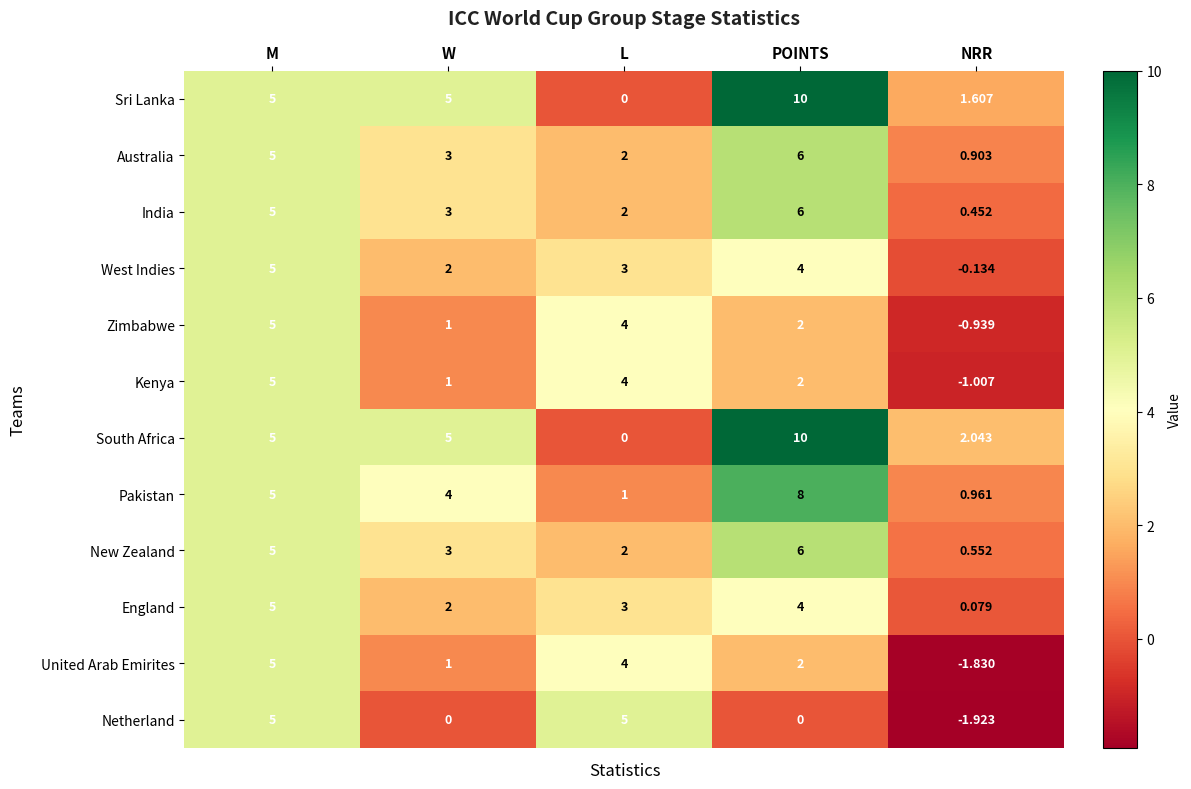

Where is England nearest to the value 2?

W